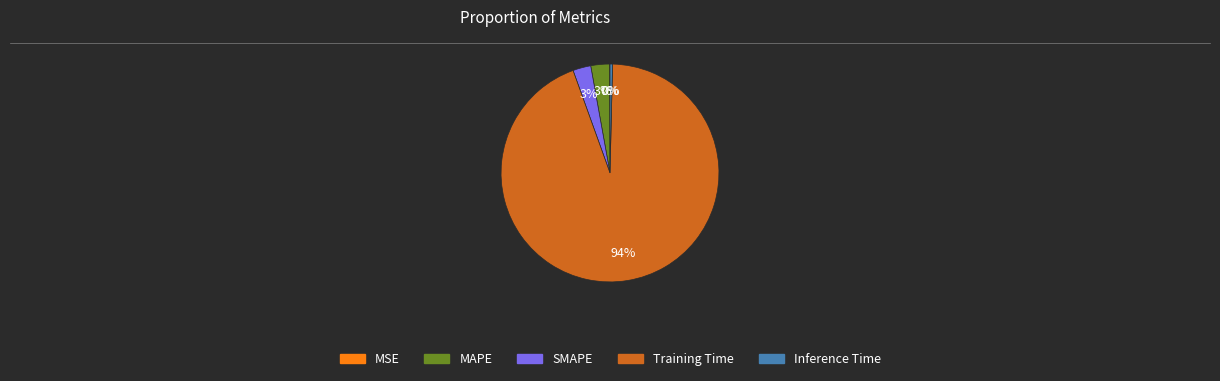

Which category has the biggest portion of the pie?

Training Time